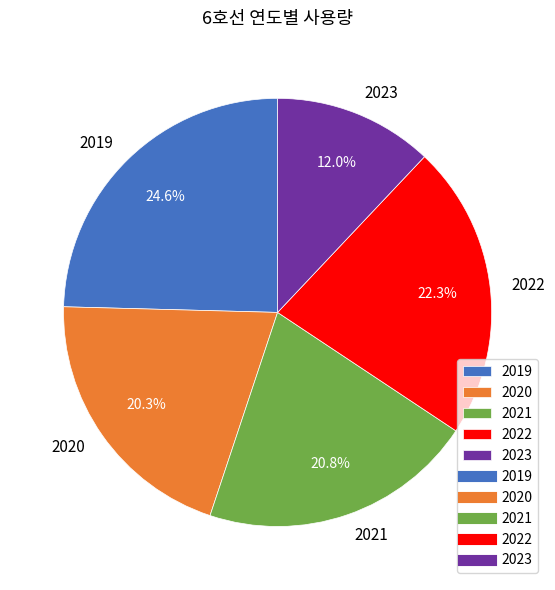

To the nearest percent, what is the difference between the 2021 and 2022 slice percentages?

2%